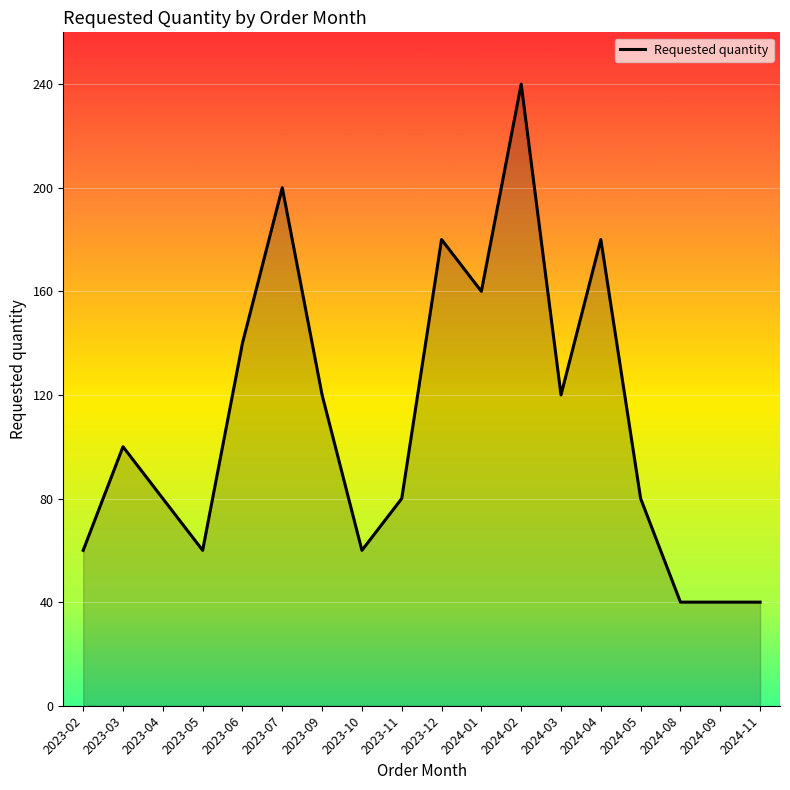

The value at 2023-06 is 91. True or false?

False